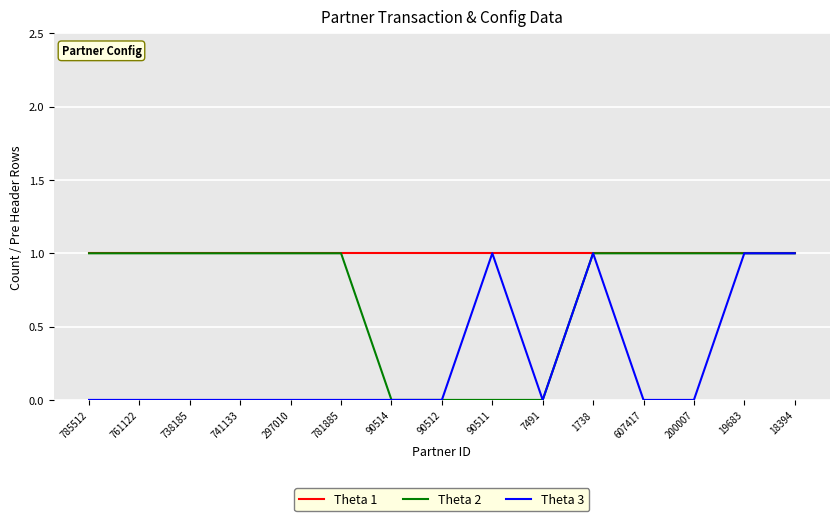

Is it true that Theta 2 equals 1 at 90512?

False